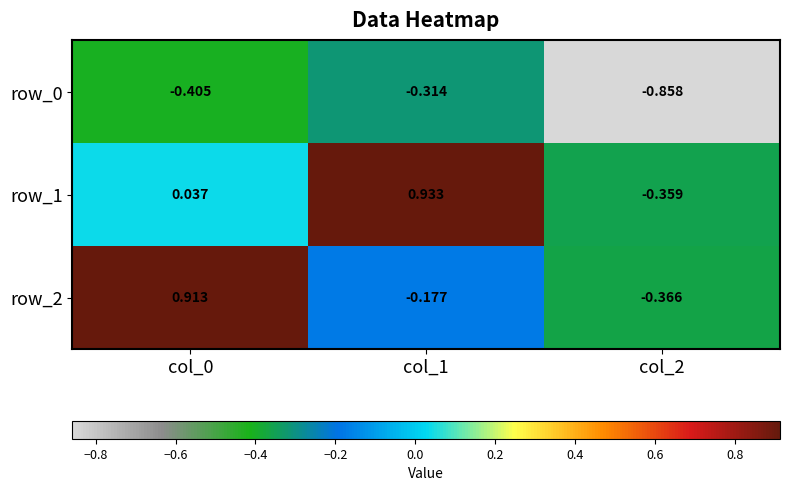

Count the number of categories in the chart.

3